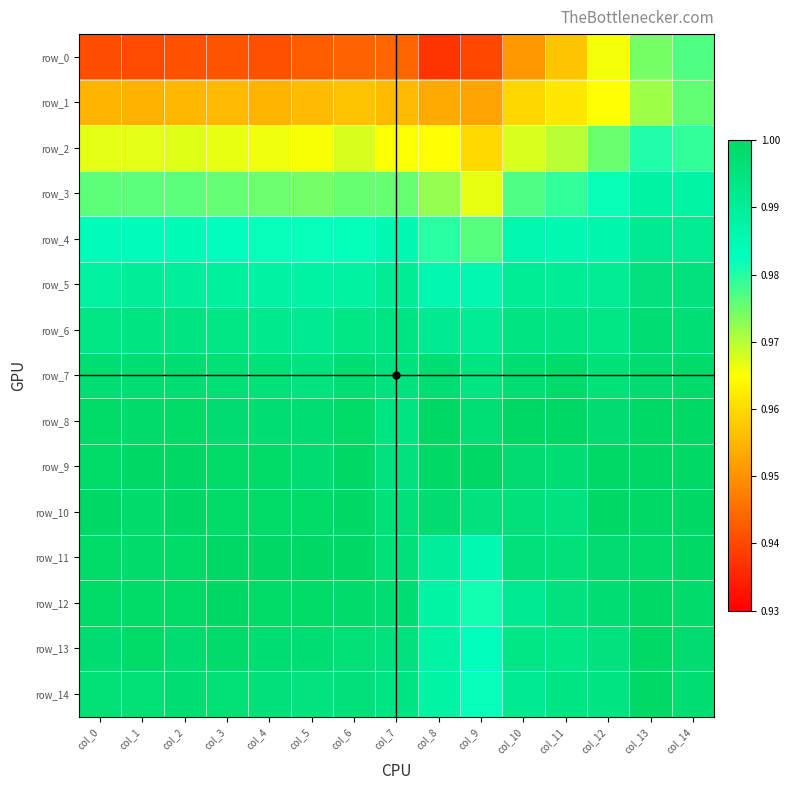

What value does the row_12 series have at col_10?

1.0